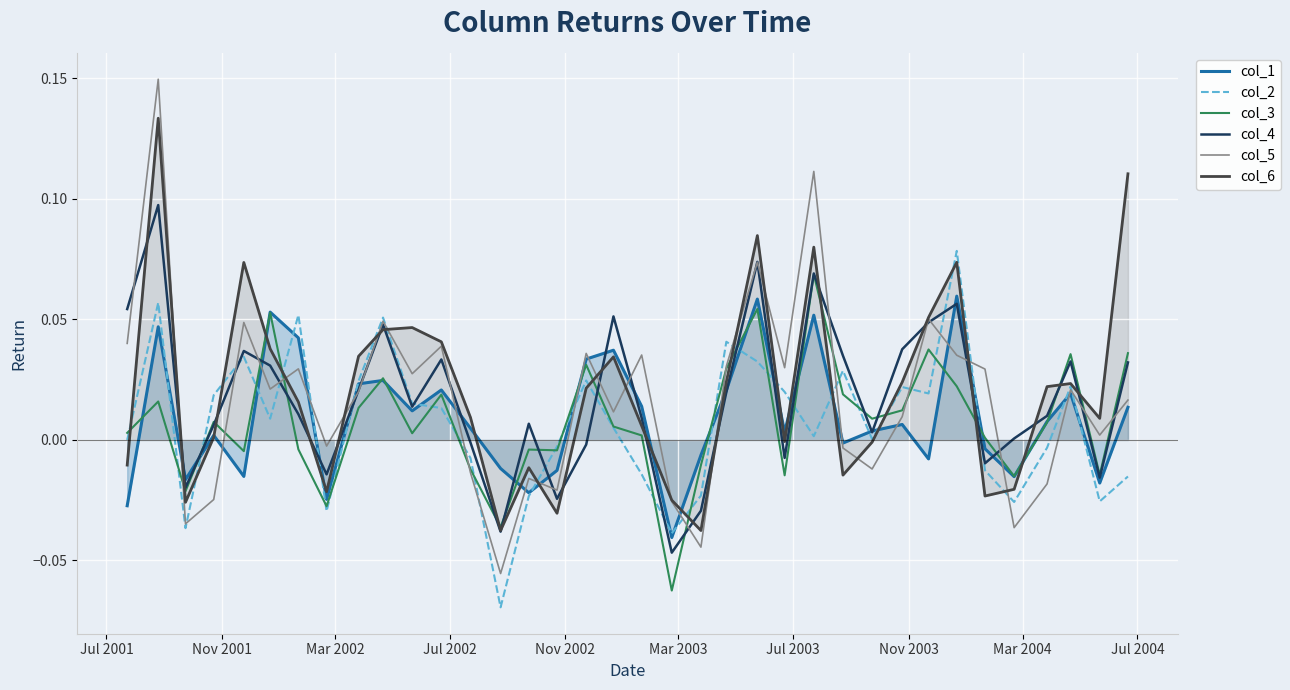

Which series has the widest spread of values?

col_5